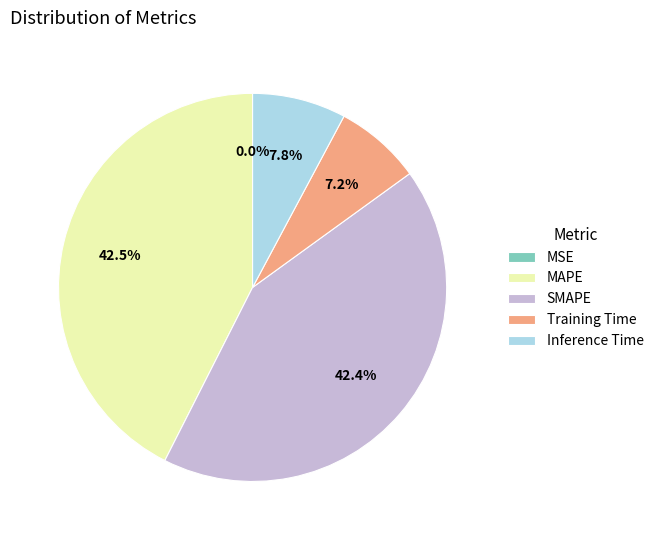

Does any single category account for the majority?

No